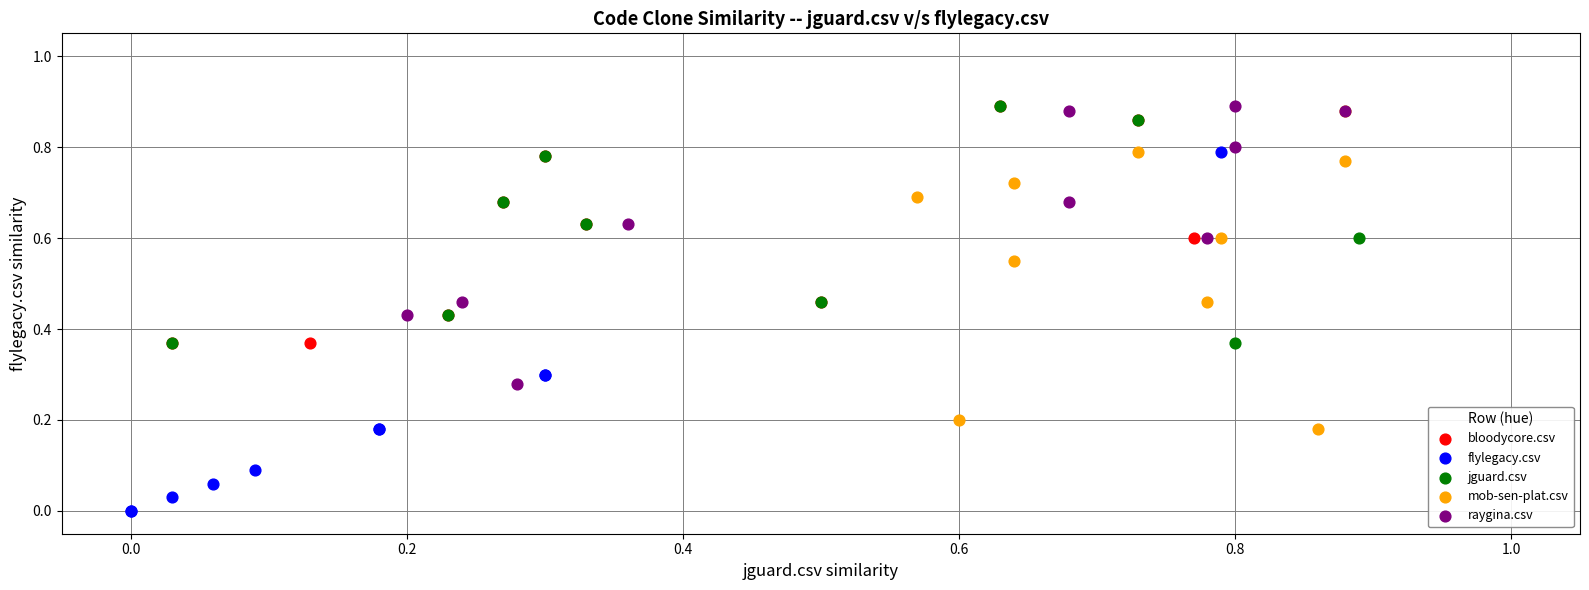

What are all the series names shown in the legend?

bloodycore.csv, flylegacy.csv, jguard.csv, mob-sen-plat.csv, raygina.csv